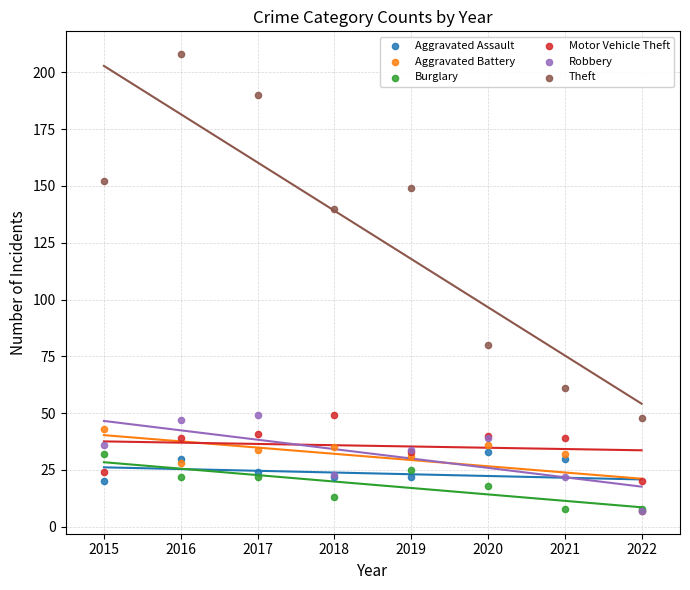

Across all series, what Y value is closest to 107?

80